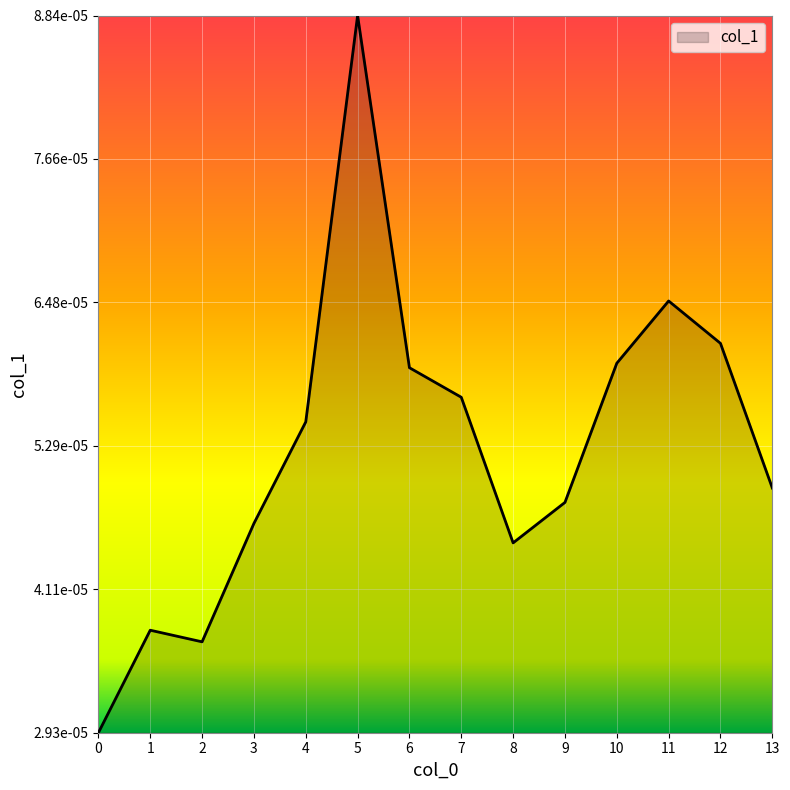

How many interior local valleys (lower than both neighbors) does the data have?

2